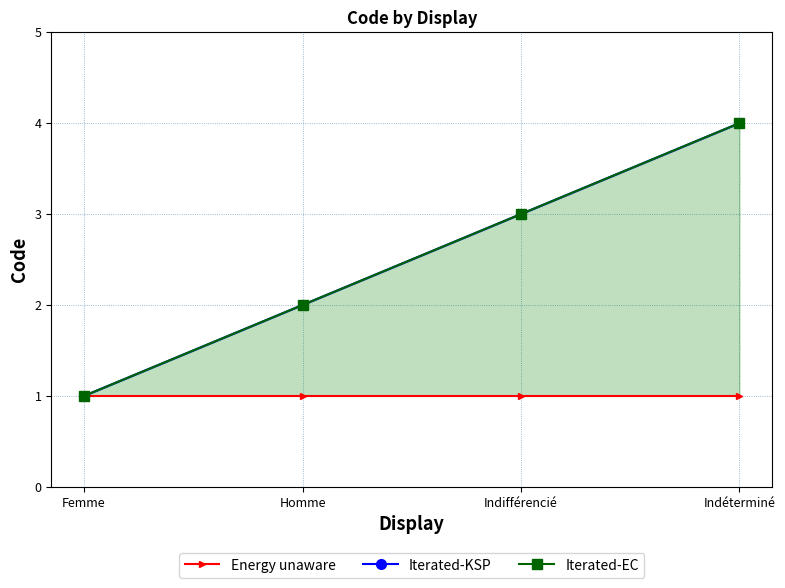

Rank the categories by Energy unaware value from lowest to highest.

Femme, Homme, Indifférencié, Indéterminé